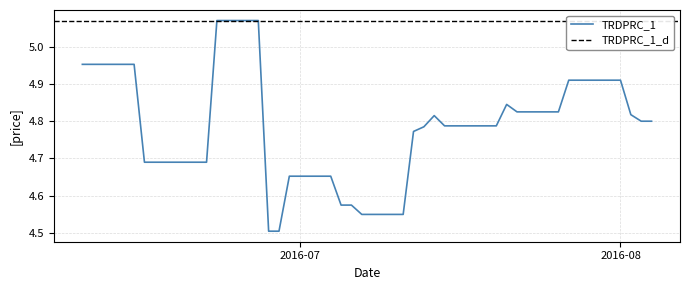

List the labels in order of value, largest first.

2016-06-23, 2016-06-24, 2016-06-27, 2016-06-10, 2016-06-13, 2016-06-14, 2016-06-15, 2016-07-27, 2016-07-28, 2016-07-29, 2016-08-01, 2016-07-21, 2016-07-22, 2016-07-25, 2016-07-26, 2016-08-02, 2016-07-14, 2016-08-03, 2016-08-04, 2016-07-15, 2016-07-18, 2016-07-19, 2016-07-20, 2016-07-13, 2016-07-12, 2016-06-16, 2016-06-17, 2016-06-20, 2016-06-21, 2016-06-22, 2016-06-30, 2016-07-01, 2016-07-04, 2016-07-05, 2016-07-06, 2016-07-07, 2016-07-08, 2016-07-11, 2016-06-28, 2016-06-29